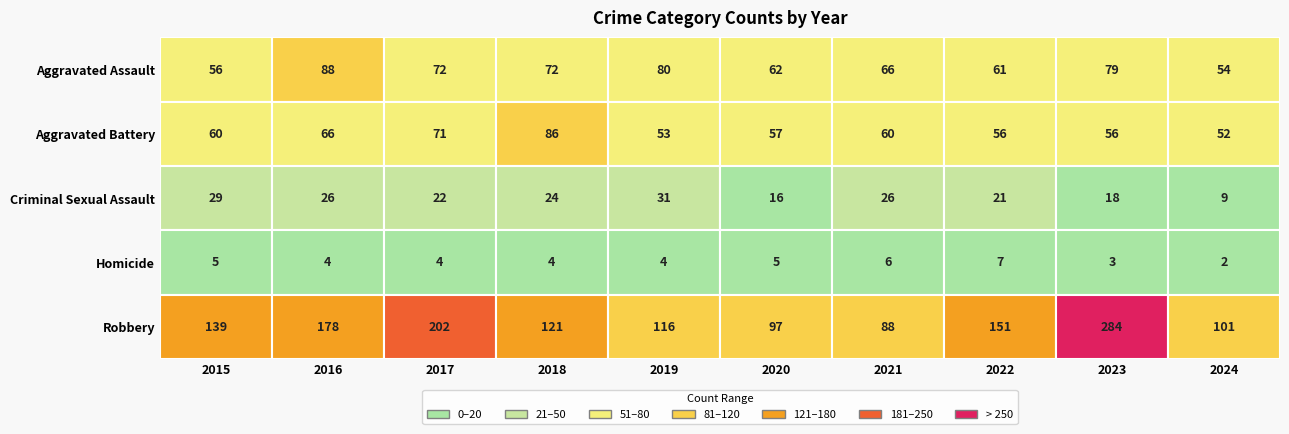

Which has a higher value, 2022 or 2015?

2022